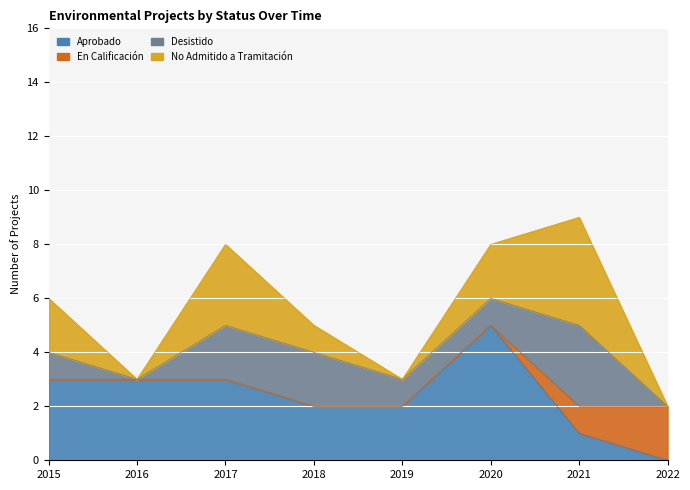

What are all the series names shown in the legend?

Aprobado, En Calificación, Desistido, No Admitido a Tramitación